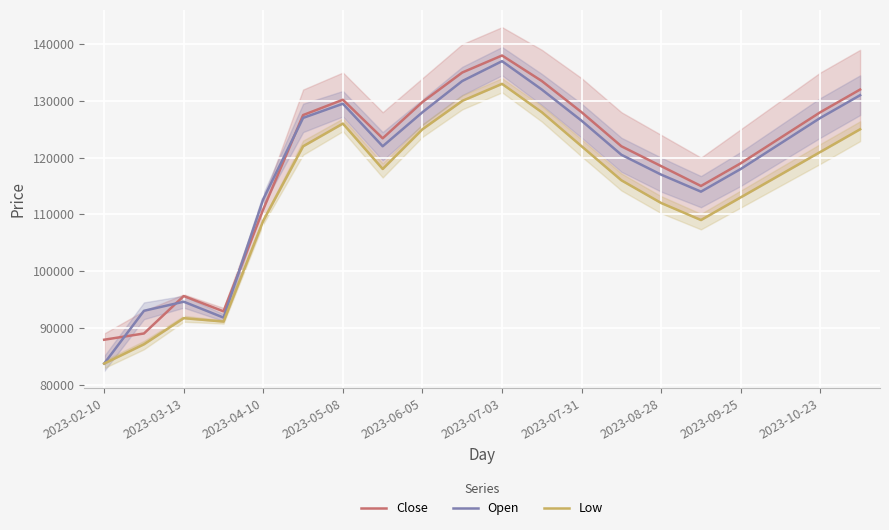

How many interior local valleys does the Close series have?

3